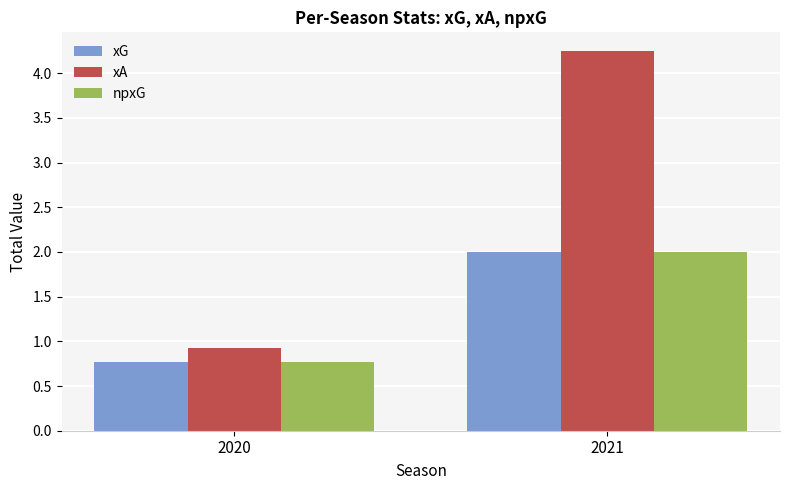

What is the difference between the maximum and minimum values in the npxG series?

1.2